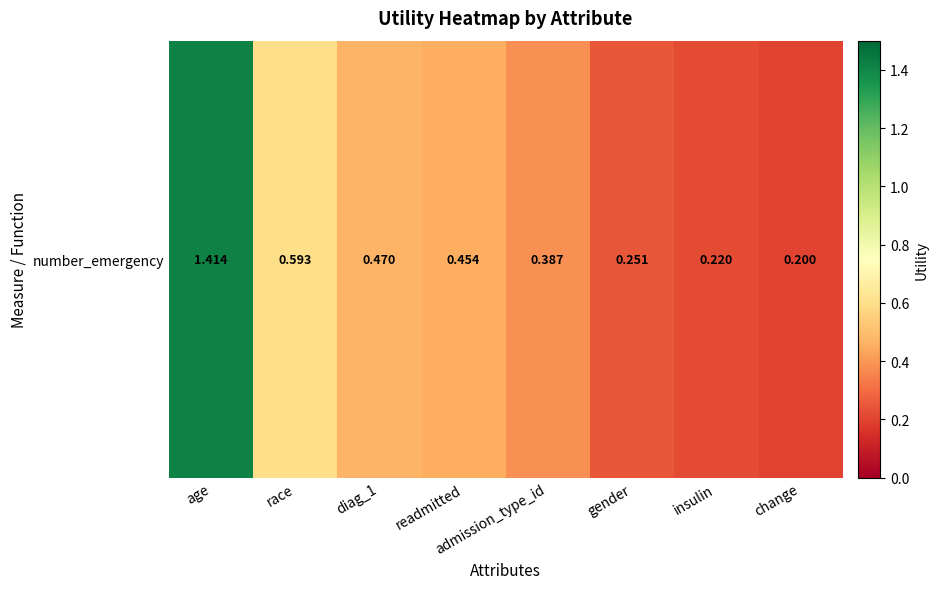

List the labels in order of value, smallest first.

change, insulin, gender, admission_type_id, readmitted, diag_1, race, age